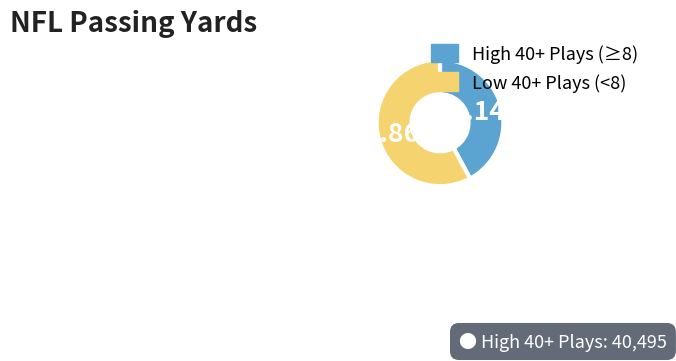

Approximately how many times larger is the value at High 40+ Plays (≥8) compared to Low 40+ Plays (<8)?

0.7